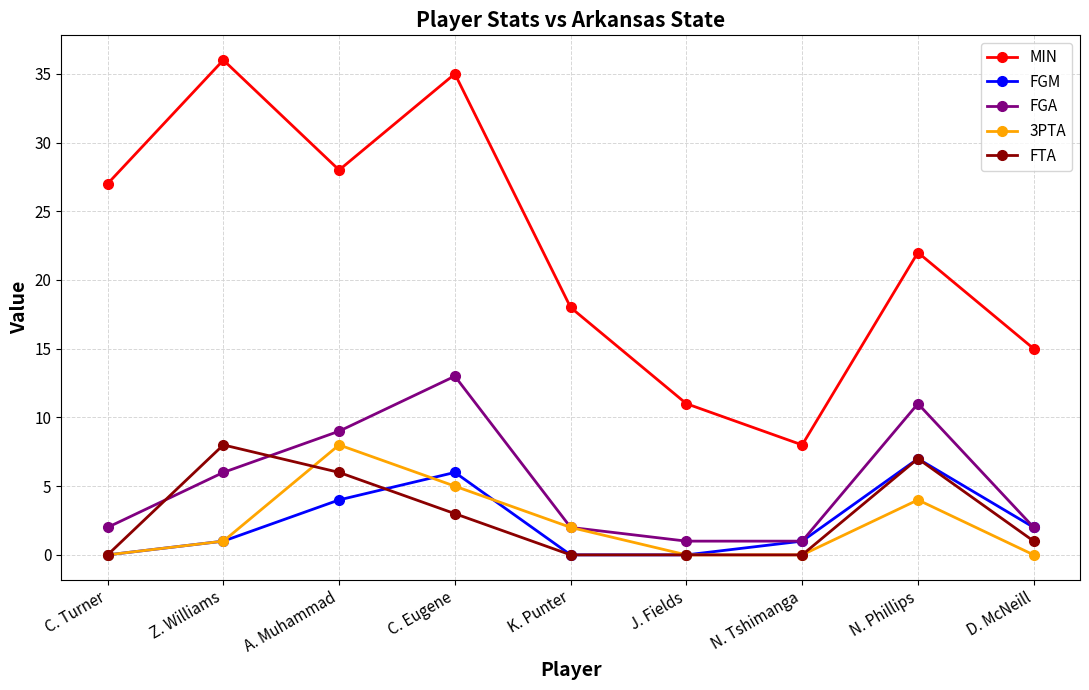

Does the chart have visible grid lines?

Yes